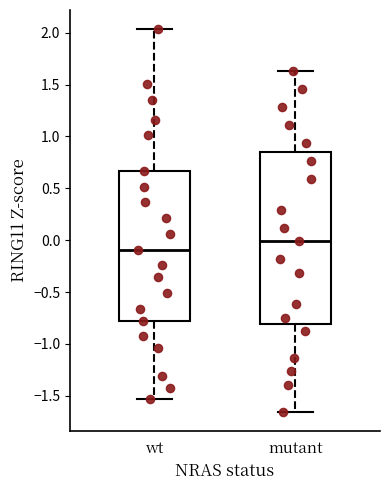

Reading left to right, read every box against the y-axis: the position of its median line, the range the box covers, and the ends of its whiskers. The values are not printed on the chart, so give them approximately, as read against the axis.

wt: median -0.10, box -0.80 to 0.65, whiskers -1.55 to 2.05
mutant: median 0.00, box -0.80 to 0.85, whiskers -1.65 to 1.65